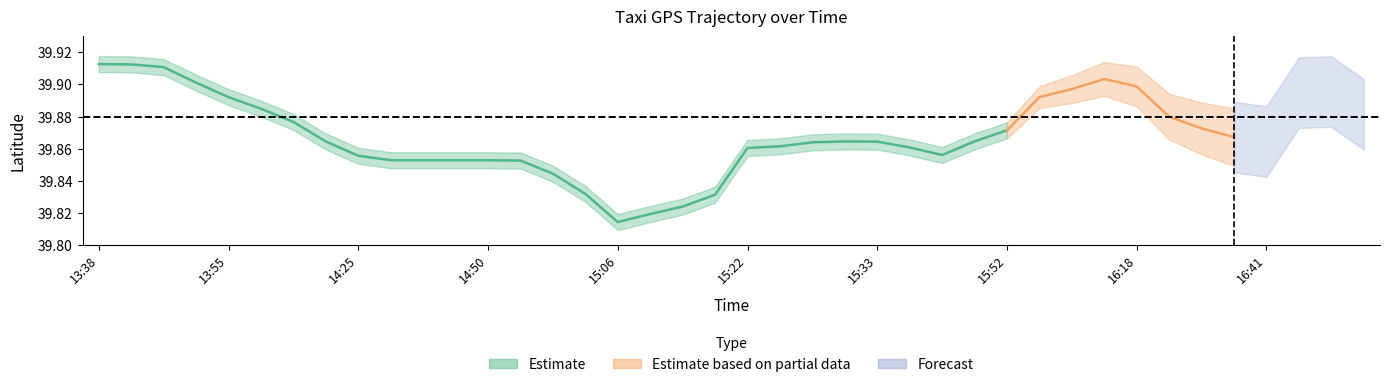

Which has a higher value, 14:45 or 16:36?

16:36